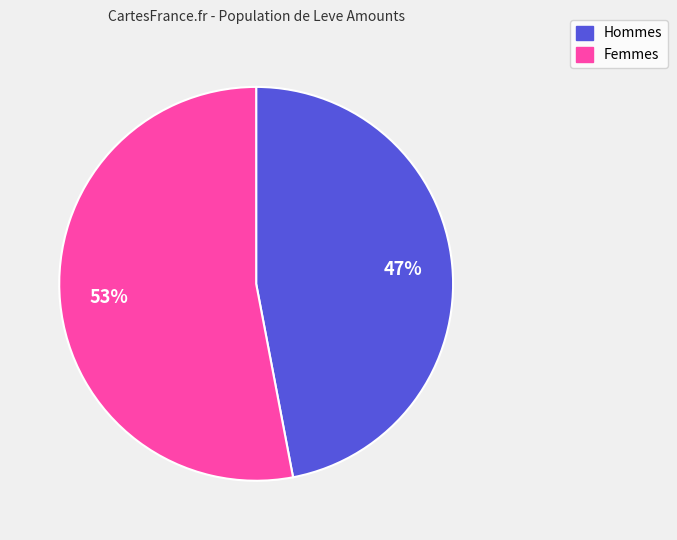

To the nearest percent, what is the average slice percentage?

50%